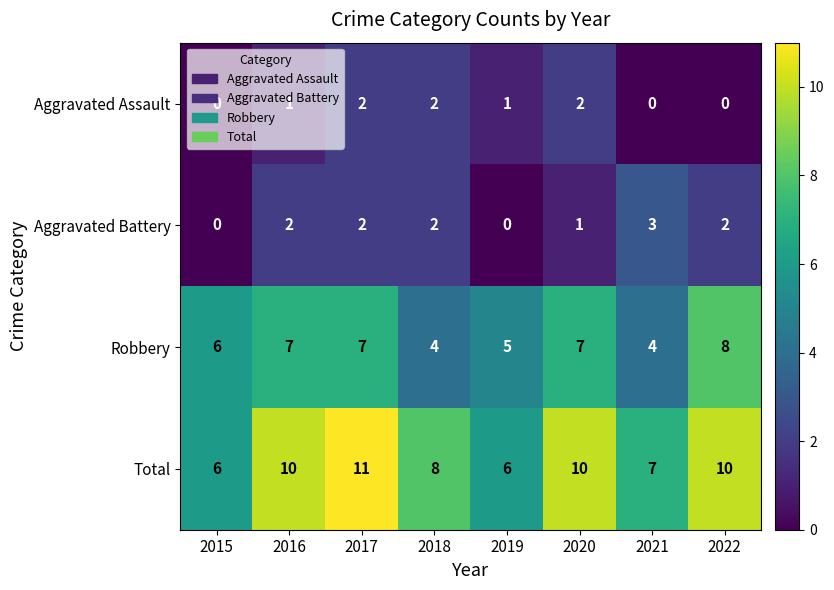

The value of Aggravated Battery at 2021 is 5. True or false?

False